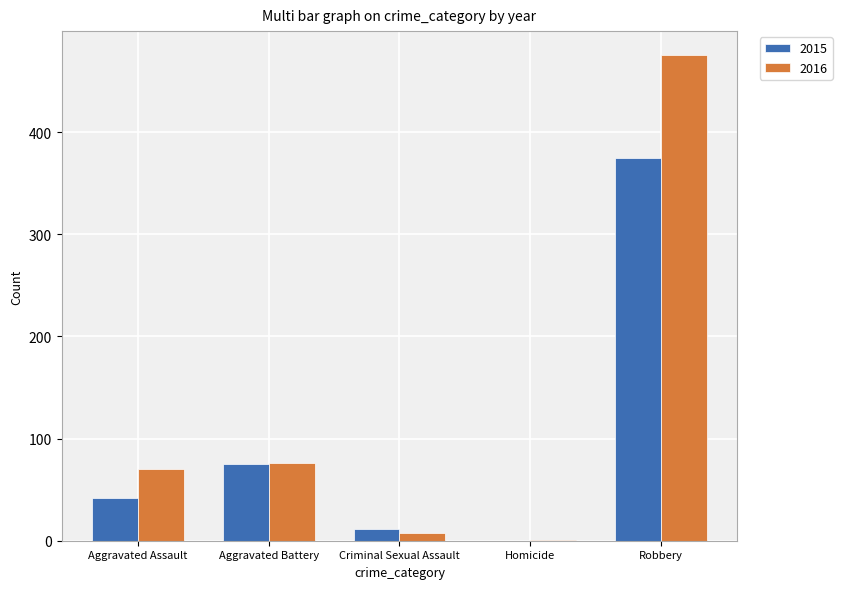

What is the greatest value displayed?

475